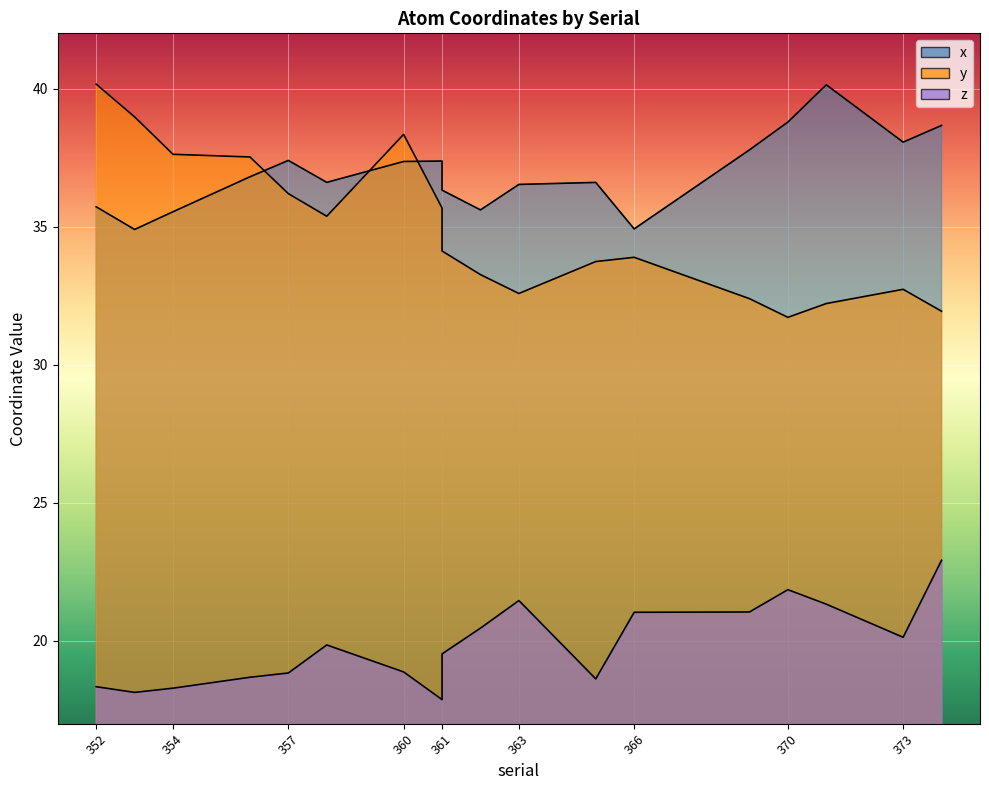

At which label is x closest to 37?

356